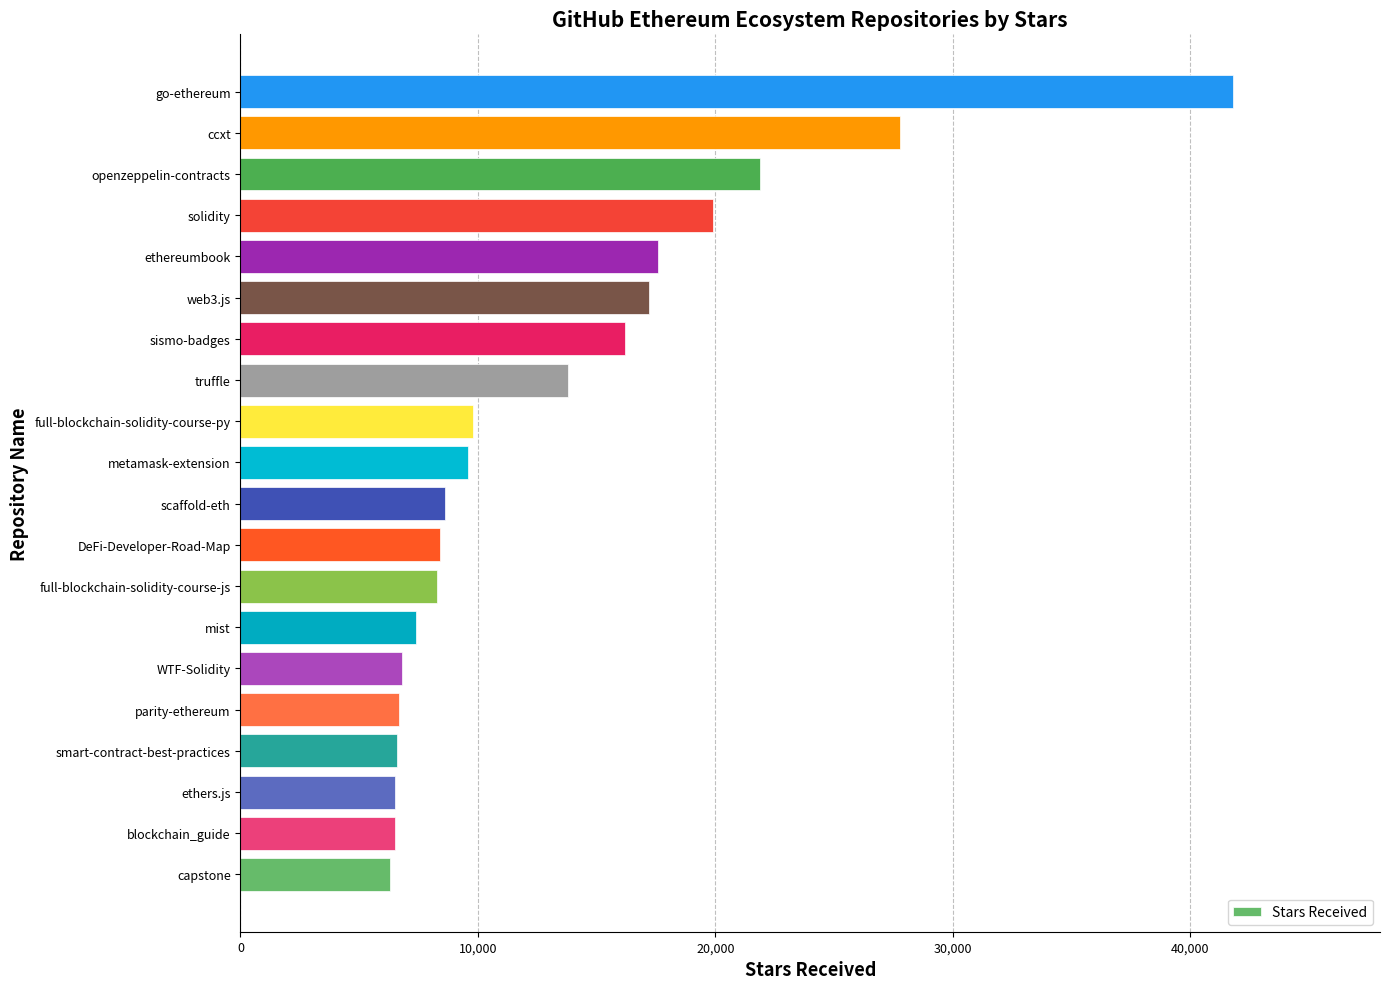

How many data points are less than 9600?

10